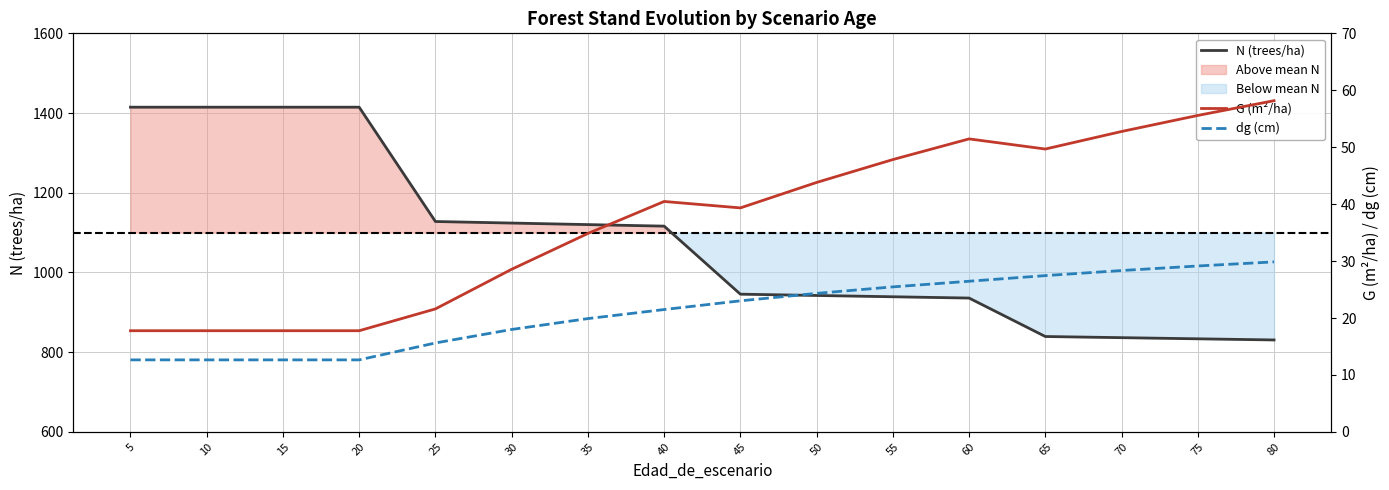

True or false: G (m²/ha) and N (trees/ha) cross at least once.

False